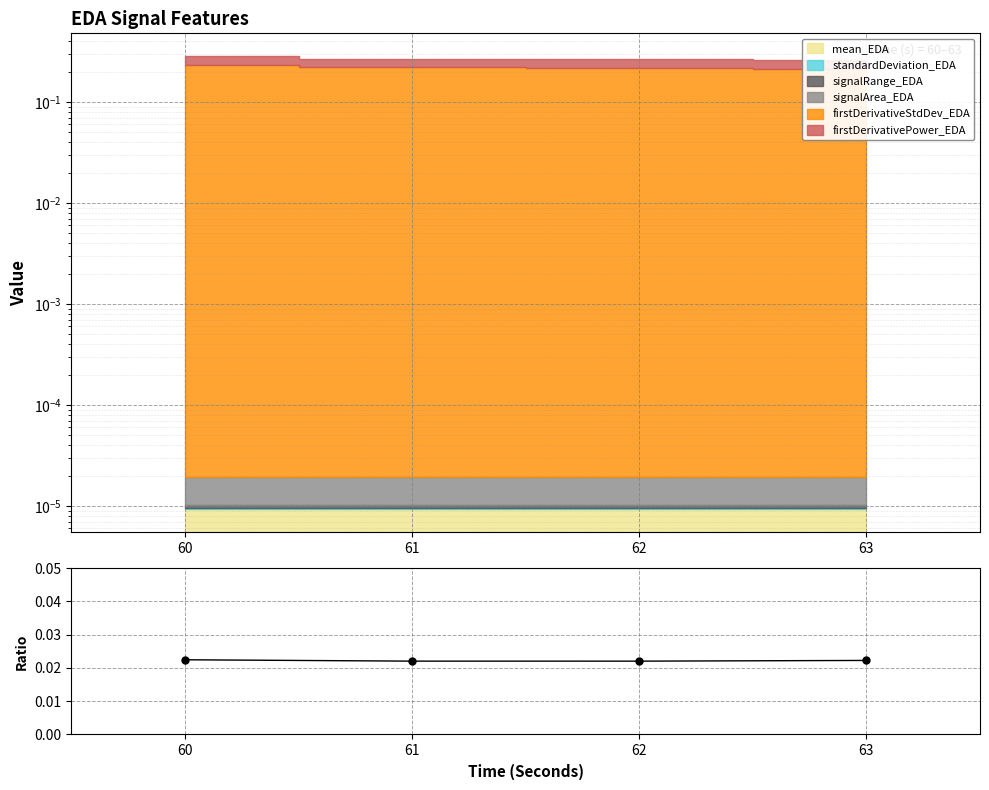

True or false: the data shows 0.0 at 62.

True